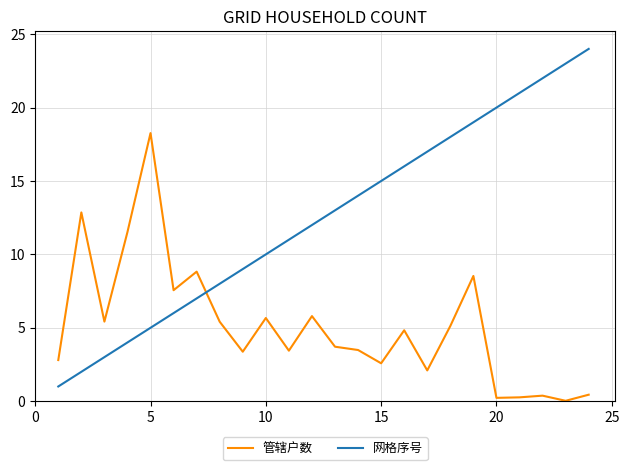

What is the greatest value displayed?

24.0